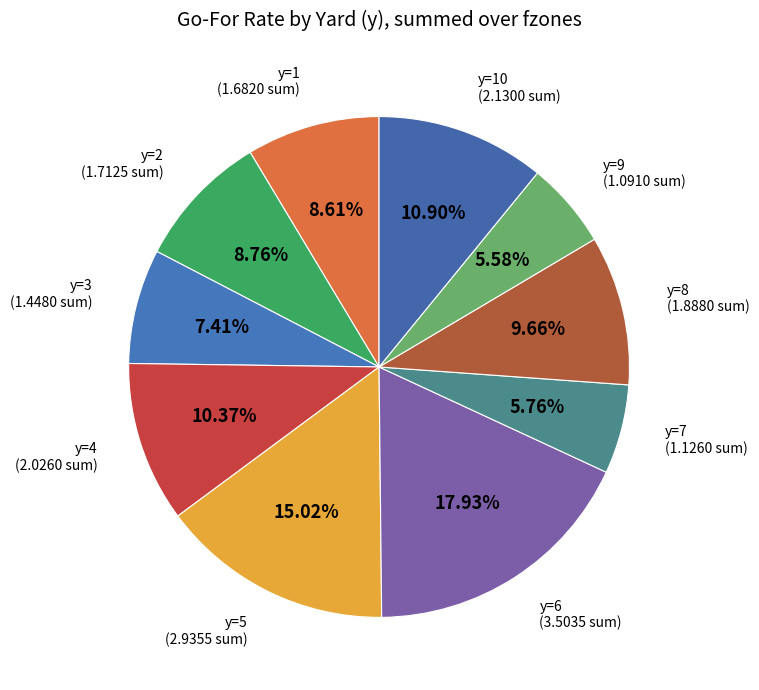

Combined, do y=9 and y=7 account for over 50%?

No